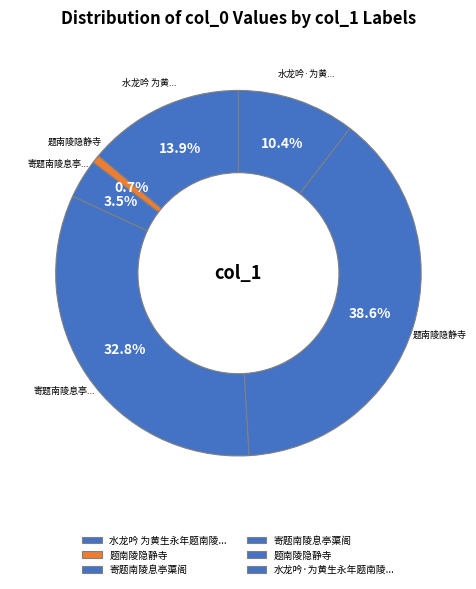

How many slices are in this pie chart?

6